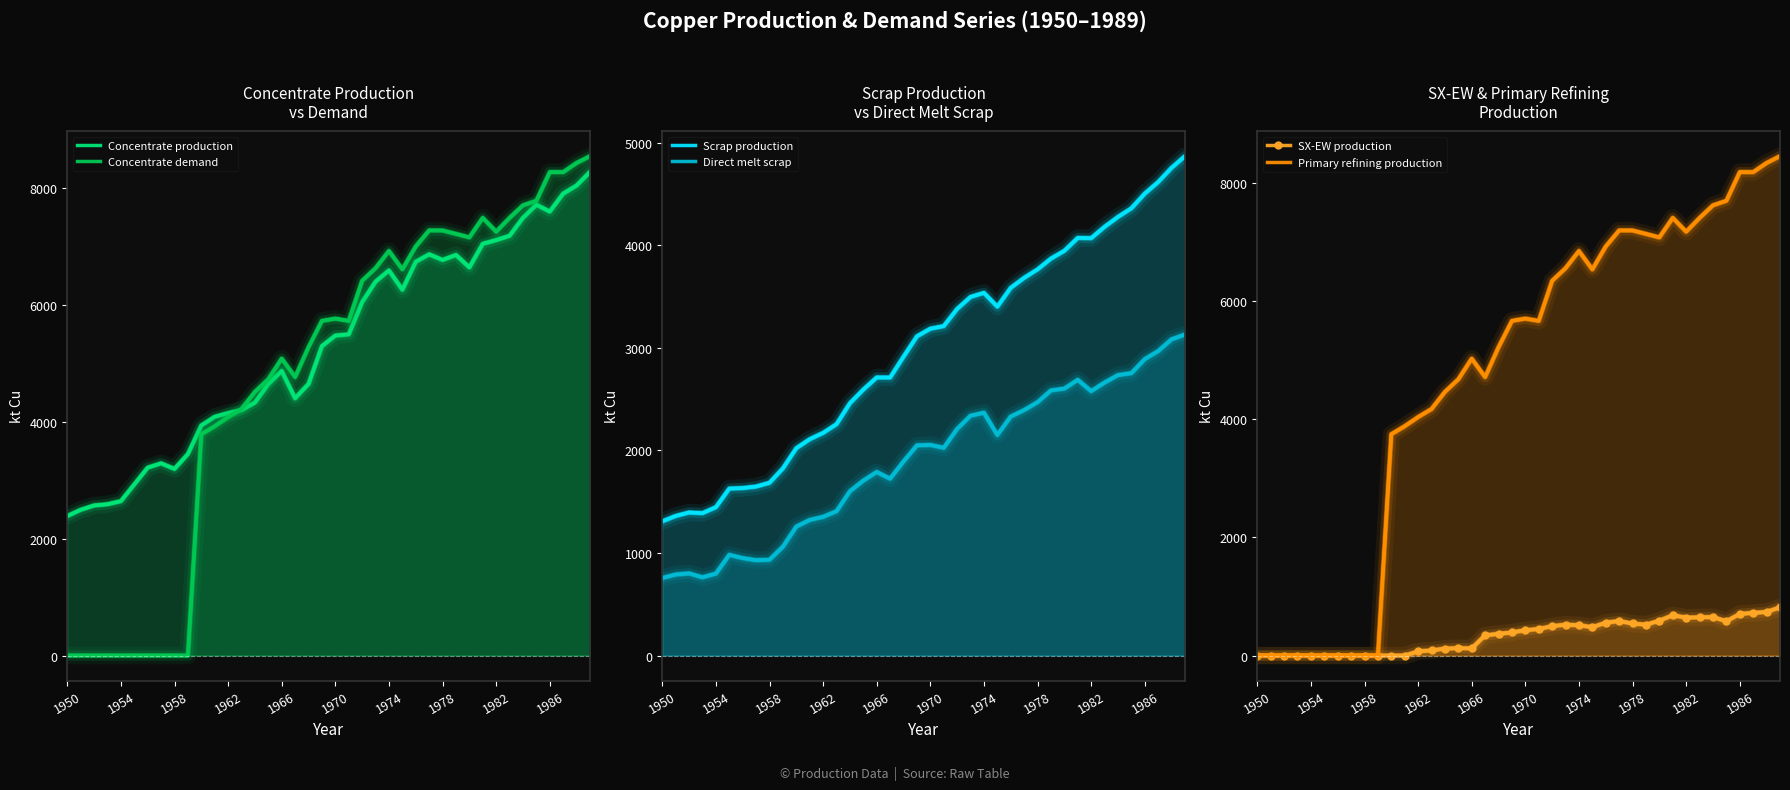

Where does the Primary refining production series first go above 5664?

19